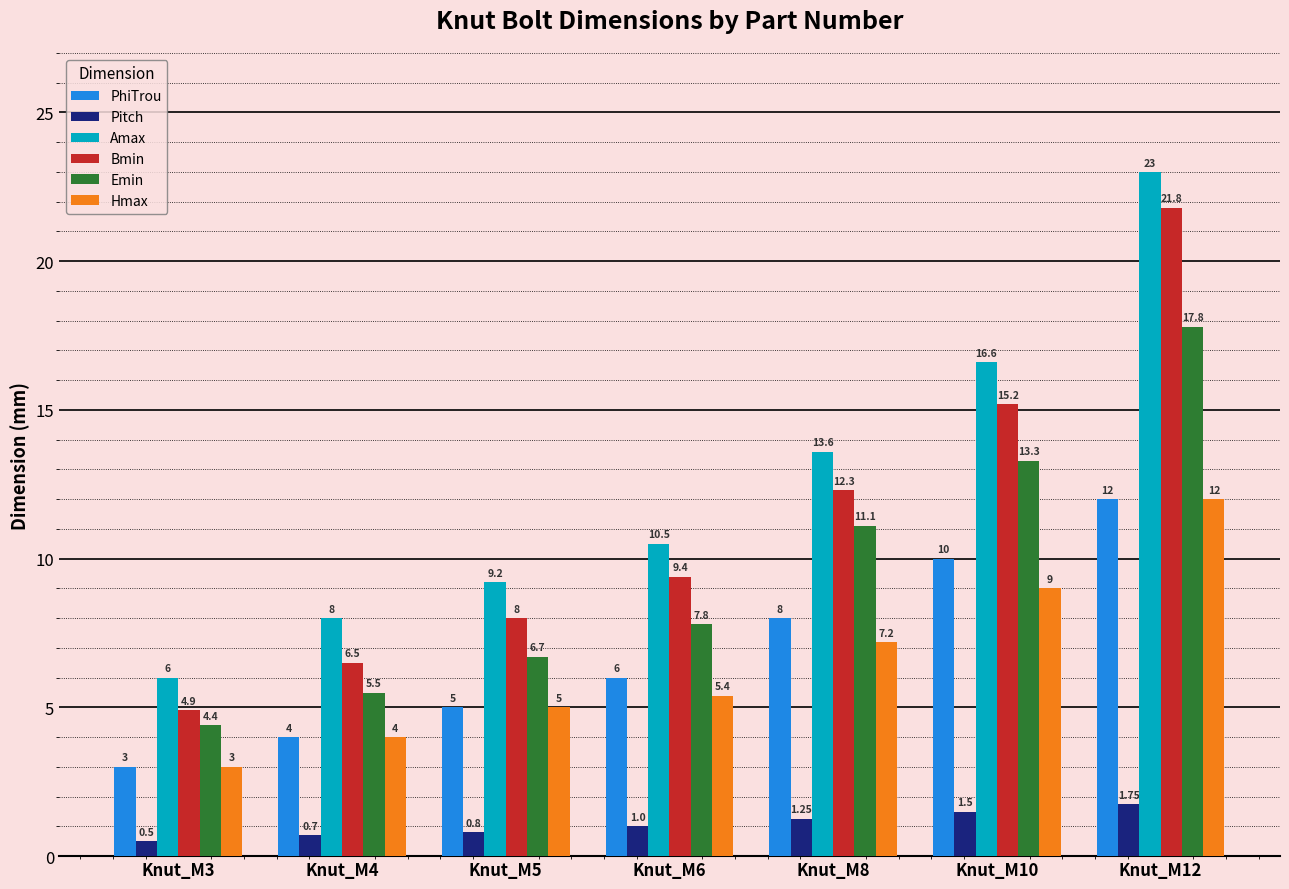

Which series has the largest range (max minus min)?

Amax